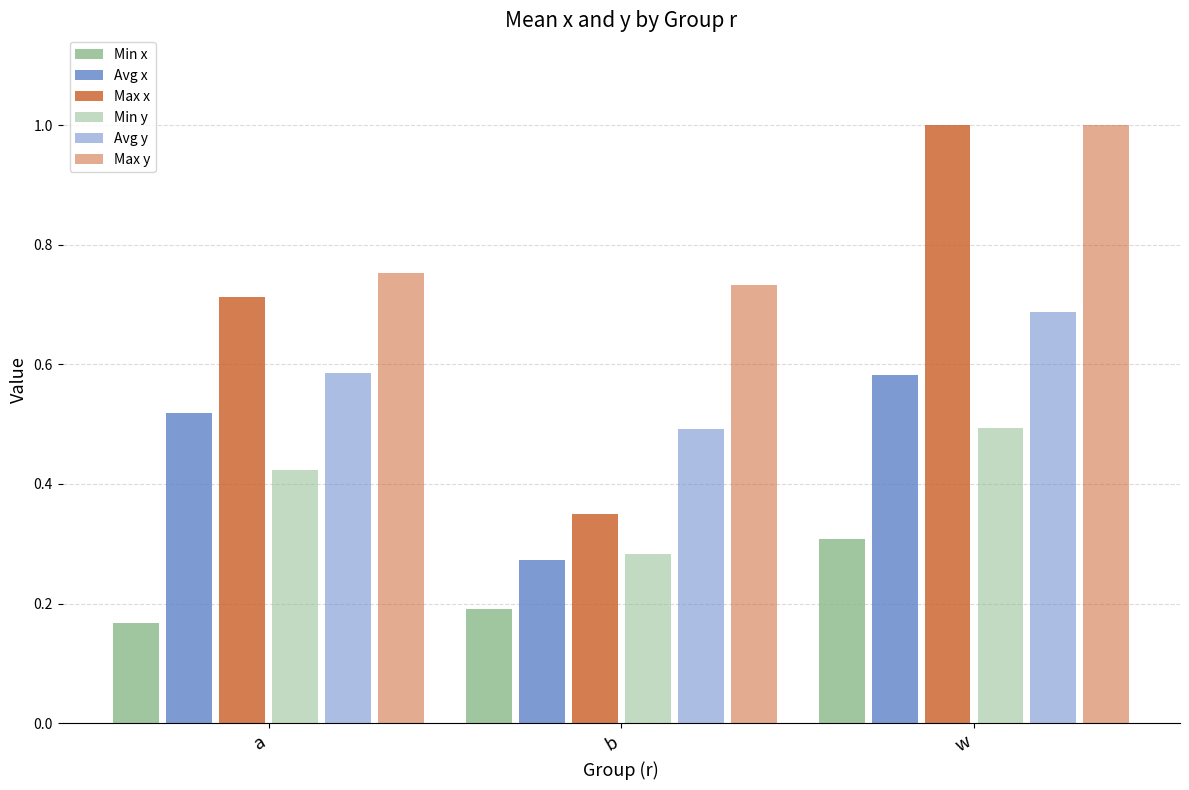

Does the chart contain stacked bars?

No